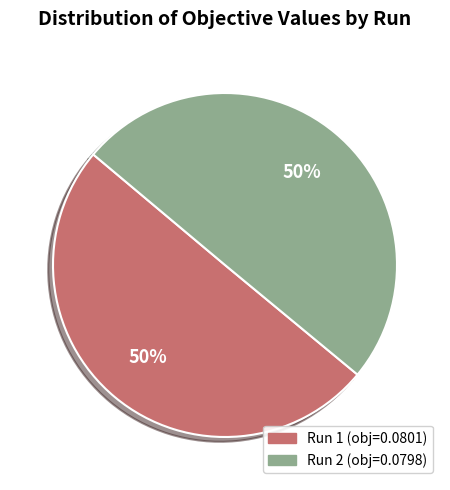

To the nearest percent, what is the average slice percentage?

50%